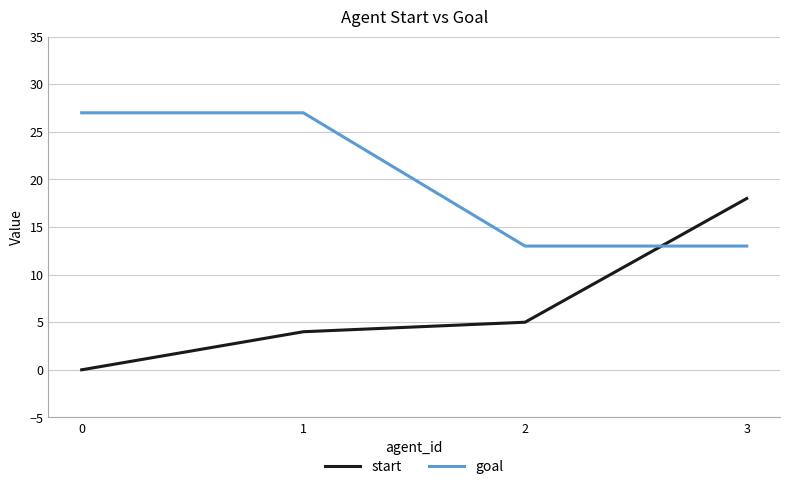

Does the chart have visible grid lines?

Yes